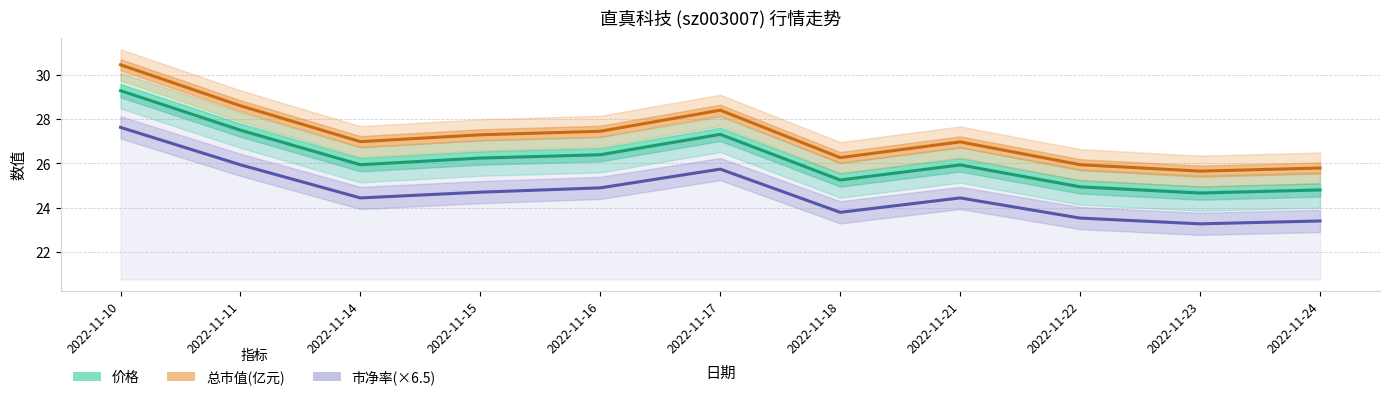

In 价格, how many points are lower than both neighbors (excluding endpoints)?

3